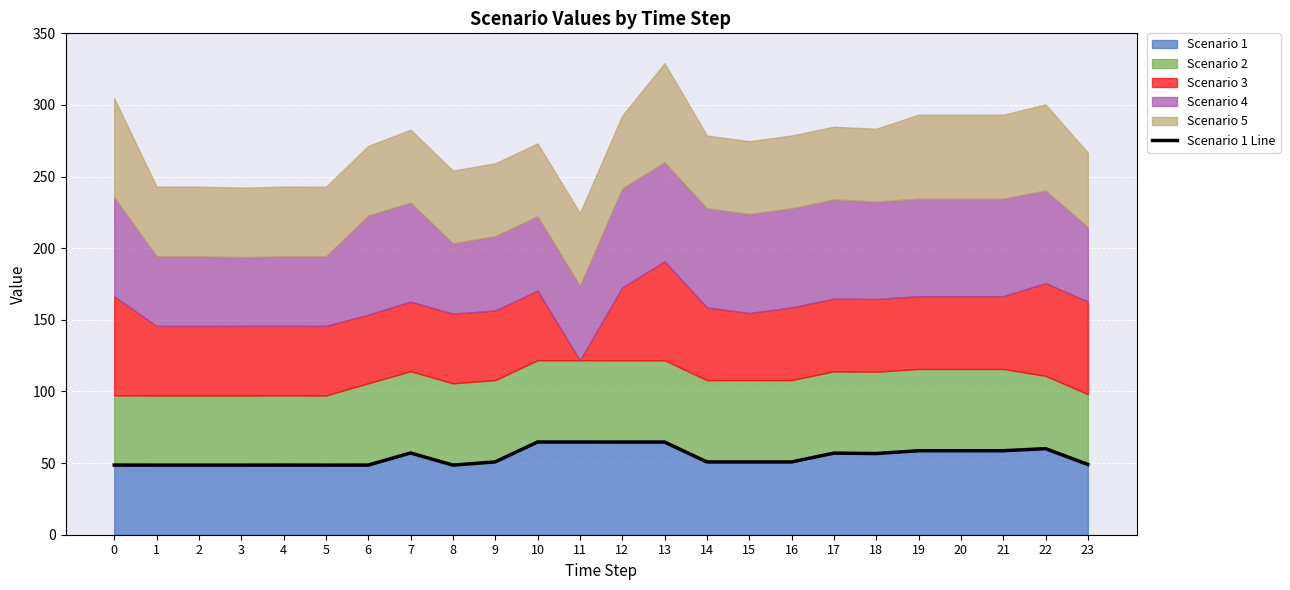

True or false: the data shows 90.8 at 17.

False